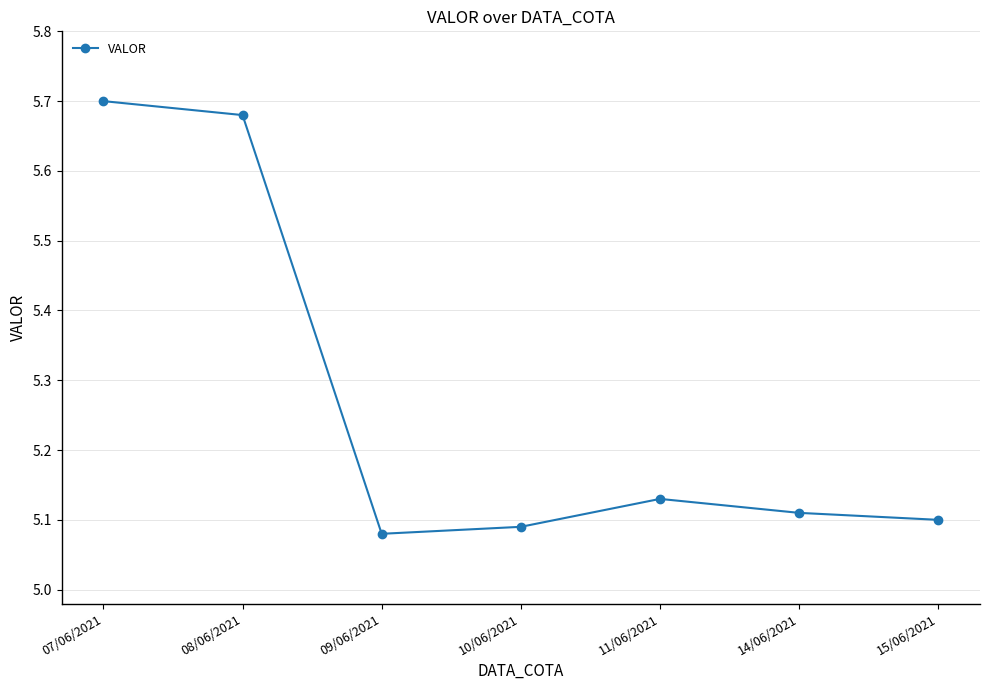

What is the difference between the second highest and second lowest values?

0.6